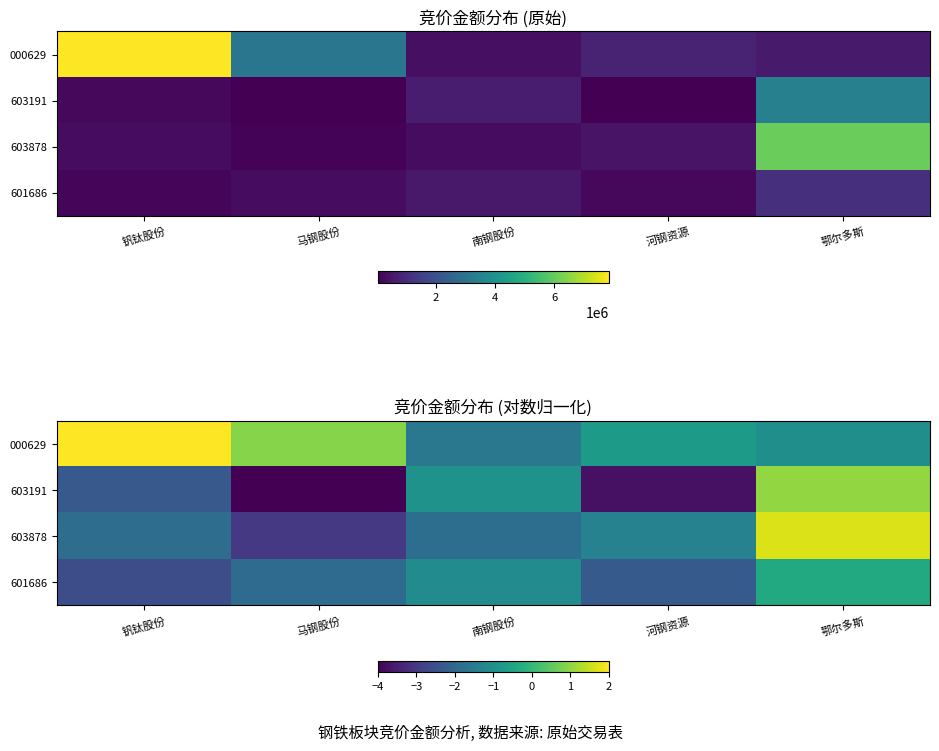

List the labels in order of 603878 value, smallest first.

马钢股份, 钒钛股份, 南钢股份, 河钢资源, 鄂尔多斯